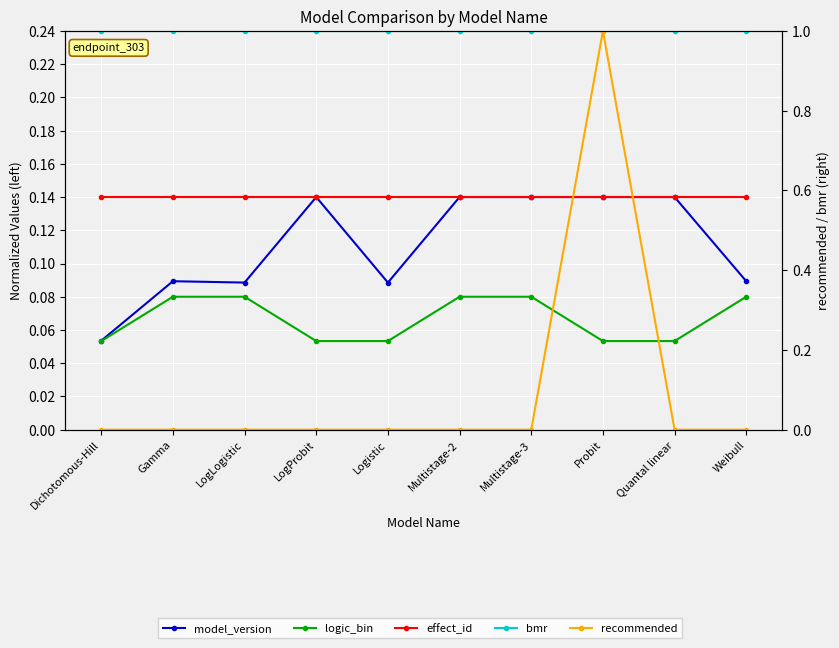

Reading right to left, list all the values displayed in this chart.

model_version: Weibull=0.1	Quantal linear=0.1	Probit=0.1	Multistage-3=0.1	Multistage-2=0.1	Logistic=0.1	LogProbit=0.1	LogLogistic=0.1	Gamma=0.1	Dichotomous-Hill=0.1
logic_bin: Weibull=0.1	Quantal linear=0.1	Probit=0.1	Multistage-3=0.1	Multistage-2=0.1	Logistic=0.1	LogProbit=0.1	LogLogistic=0.1	Gamma=0.1	Dichotomous-Hill=0.1
effect_id: Weibull=0.1	Quantal linear=0.1	Probit=0.1	Multistage-3=0.1	Multistage-2=0.1	Logistic=0.1	LogProbit=0.1	LogLogistic=0.1	Gamma=0.1	Dichotomous-Hill=0.1
bmr: Weibull=1.0	Quantal linear=1.0	Probit=1.0	Multistage-3=1.0	Multistage-2=1.0	Logistic=1.0	LogProbit=1.0	LogLogistic=1.0	Gamma=1.0	Dichotomous-Hill=1.0
recommended: Weibull=0.0	Quantal linear=0.0	Probit=1.0	Multistage-3=0.0	Multistage-2=0.0	Logistic=0.0	LogProbit=0.0	LogLogistic=0.0	Gamma=0.0	Dichotomous-Hill=0.0